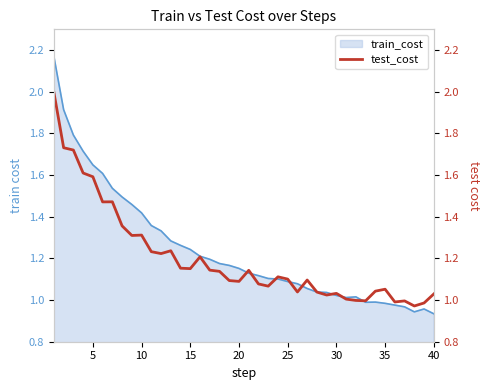

At which category does the data reach its first local peak?

30